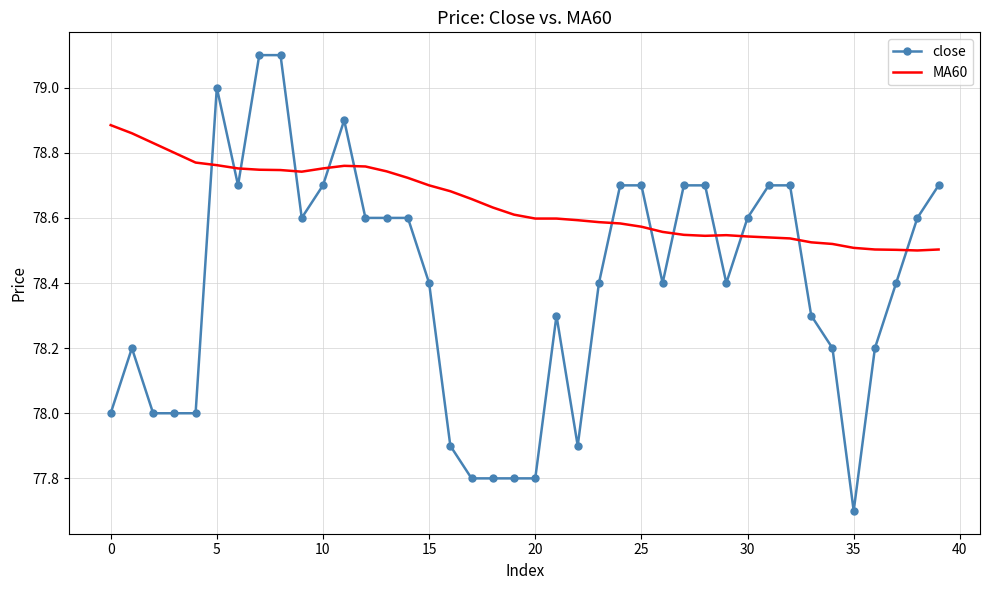

Rank the series by their maximum value, from lowest to highest.

MA60, close